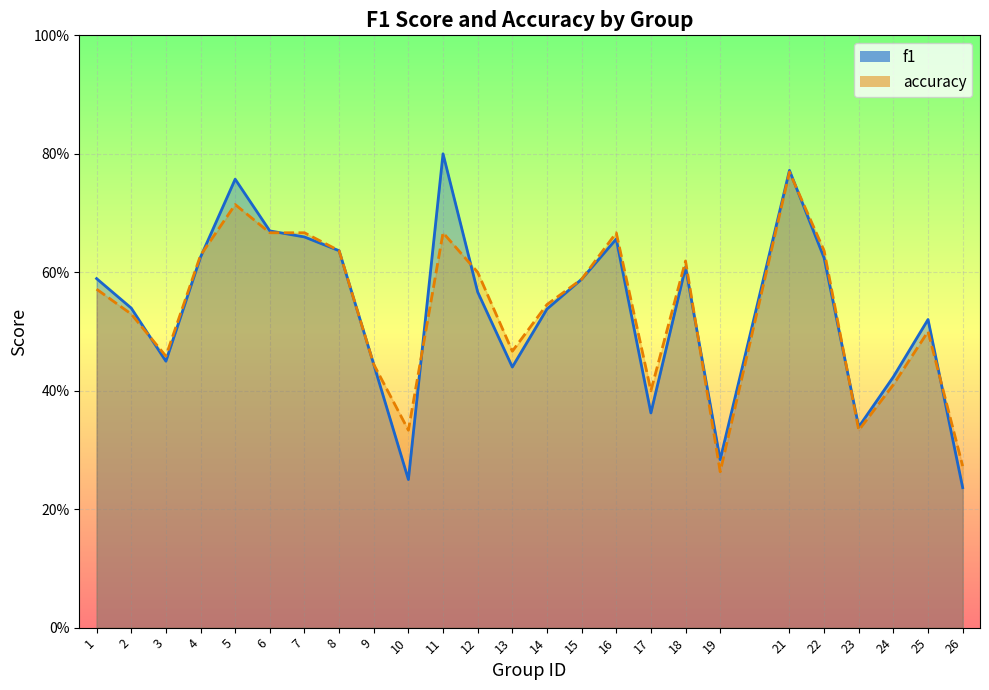

The value of accuracy at 17 is 0.4. True or false?

True